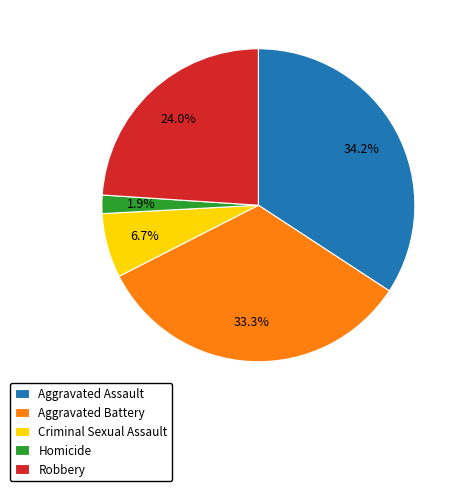

Count the number of slices in the pie.

5